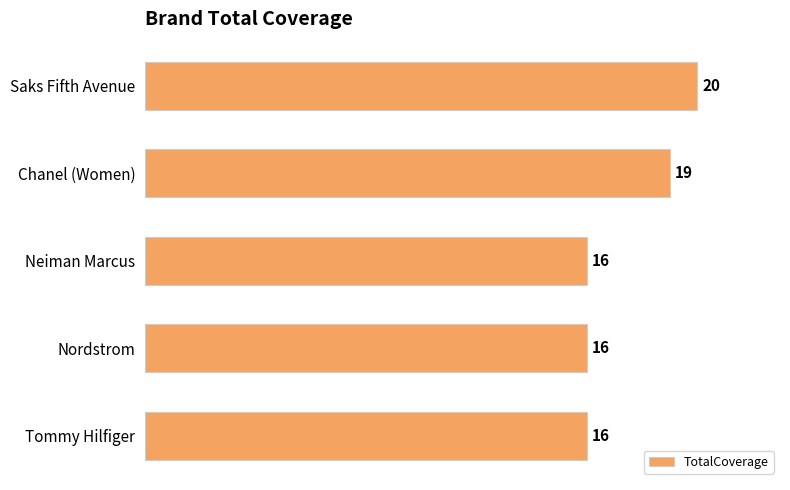

What is the change in value from Chanel (Women) to Tommy Hilfiger?

-3